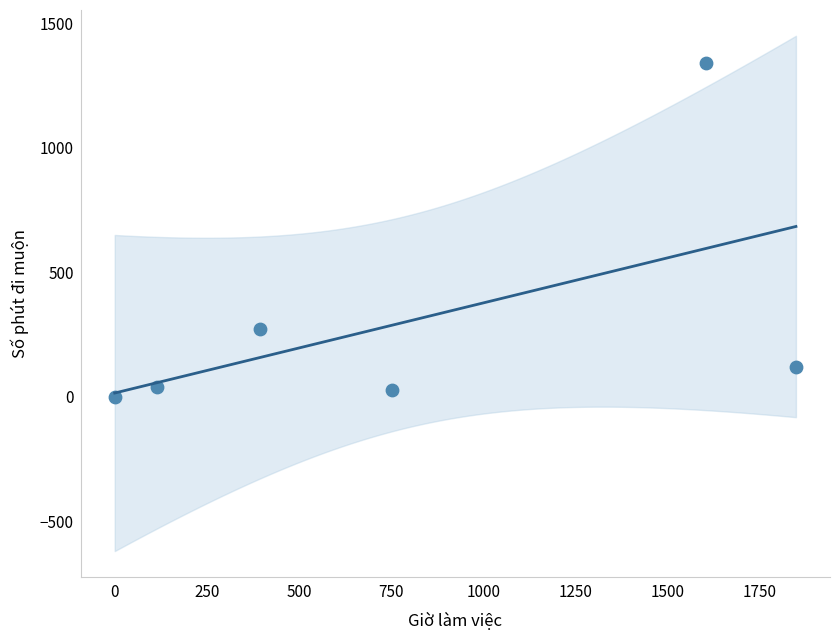

What Y value in the scatter plot is closest to 670?

270